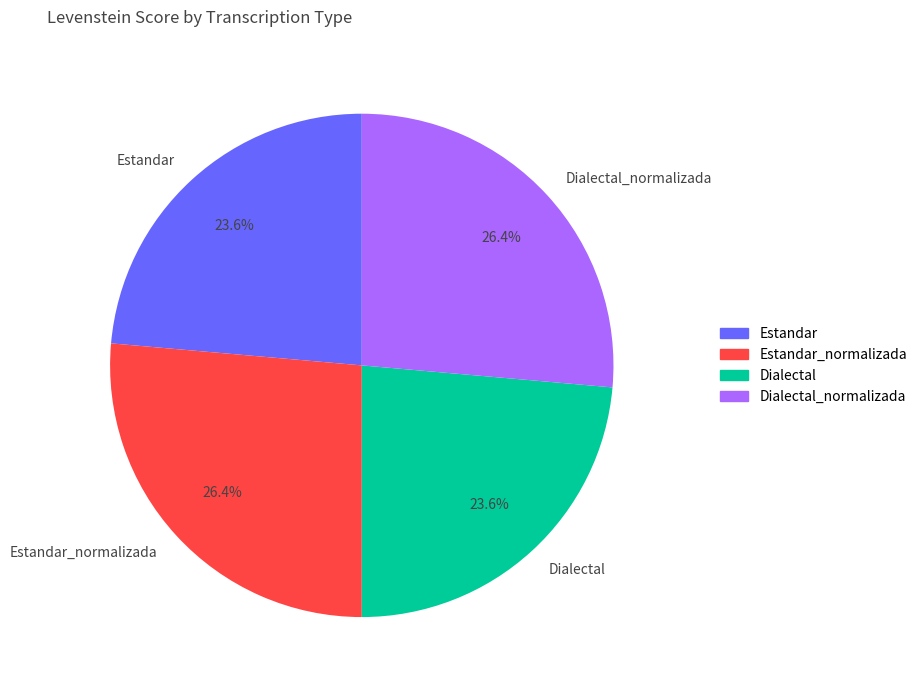

Does Estandar_normalizada represent more than half of the total?

No